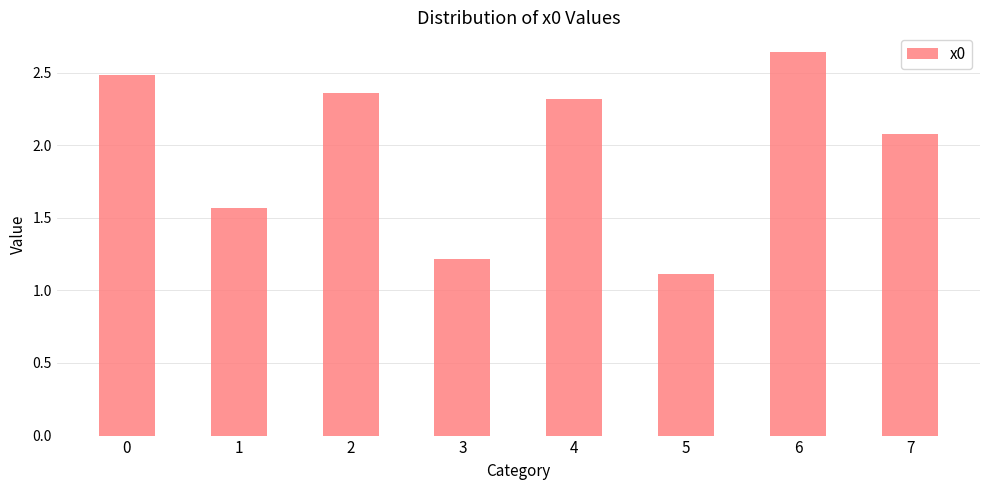

What is the value of the 1st bar from the left?

2.5